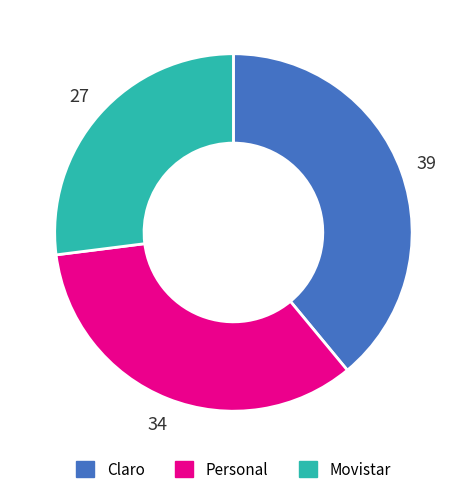

Do Claro and Personal together represent more than half of the pie?

Yes